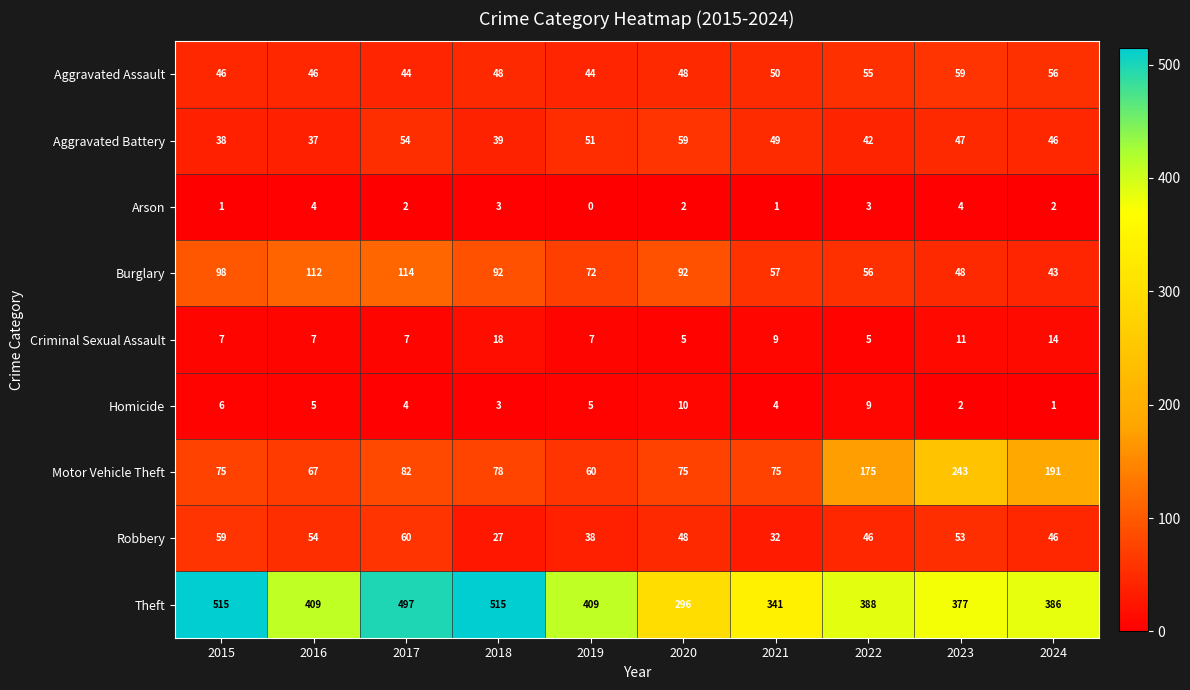

Where is Motor Vehicle Theft nearest to the value 151?

2022